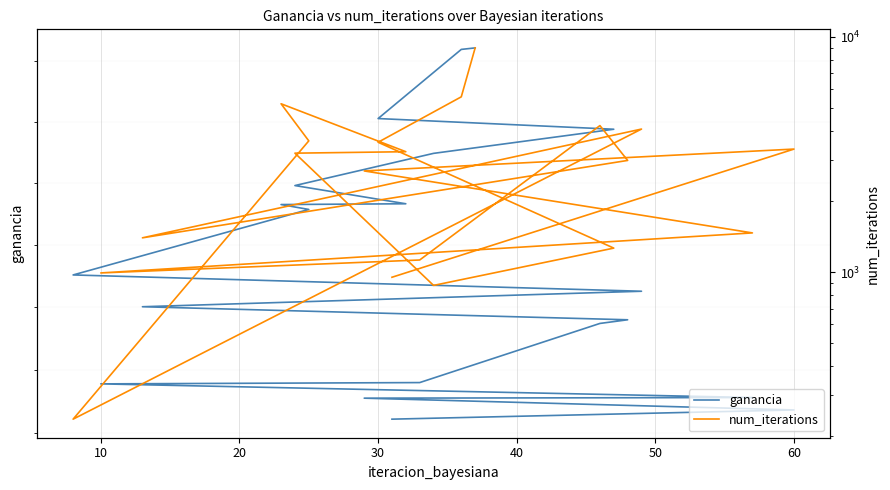

True or false: ganancia and num_iterations cross at least once.

False